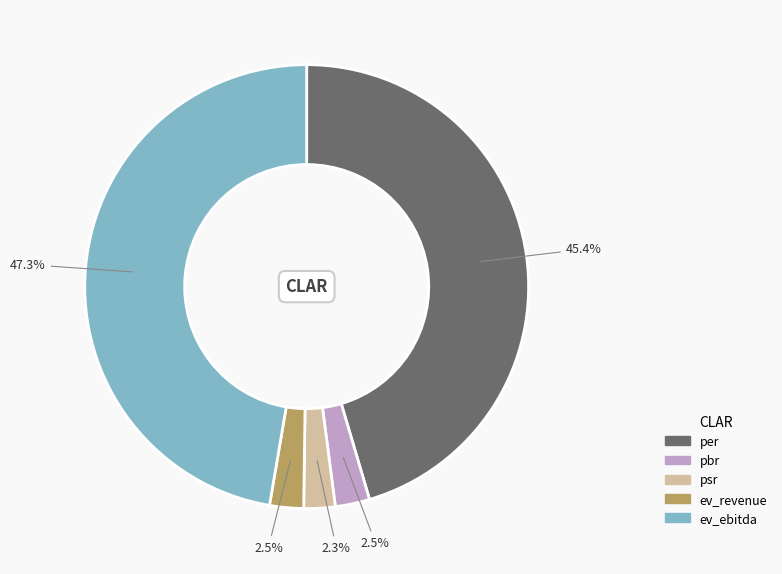

Which category has the biggest portion of the pie?

ev_ebitda